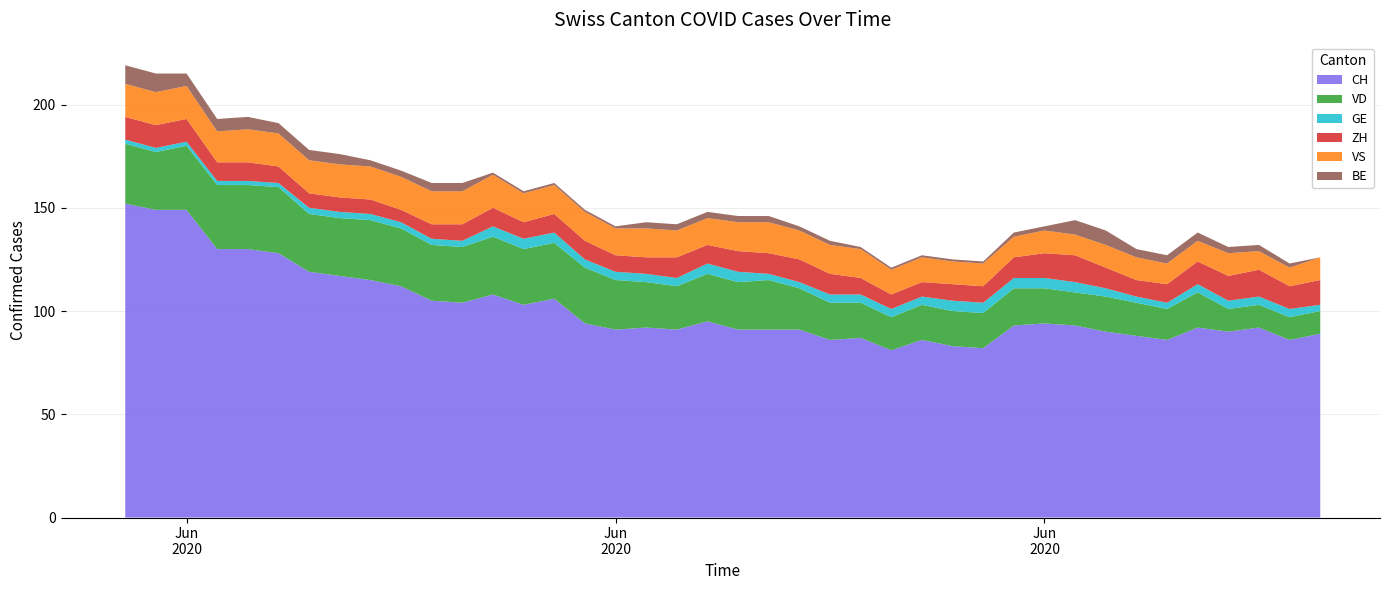

Reading left to right, transcribe all the data shown in this chart.

CH: 0=152	1=149	2=149	3=130	4=130	5=128	6=119	7=117	8=115	9=112	10=105	11=104	12=108	13=103	14=106	15=94	16=91	17=92	18=91	19=95	20=91	21=91	22=91	23=86	24=87	25=81	26=86	27=83	28=82	29=93	30=94	31=93	32=90	33=88	34=86	35=92	36=90	37=92	38=86	39=89
VD: 0=29	1=28	2=31	3=31	4=31	5=32	6=28	7=28	8=29	9=28	10=27	11=27	12=28	13=27	14=27	15=27	16=24	17=22	18=21	19=23	20=23	21=24	22=20	23=18	24=17	25=16	26=17	27=17	28=17	29=18	30=17	31=16	32=17	33=16	34=15	35=17	36=11	37=11	38=11	39=11
GE: 0=2	1=2	2=2	3=2	4=2	5=2	6=3	7=3	8=3	9=3	10=3	11=3	12=5	13=5	14=5	15=4	16=4	17=4	18=4	19=5	20=5	21=3	22=3	23=4	24=4	25=4	26=4	27=5	28=5	29=5	30=5	31=5	32=4	33=3	34=3	35=4	36=4	37=4	38=4	39=3
ZH: 0=11	1=11	2=11	3=9	4=9	5=8	6=7	7=7	8=7	9=6	10=7	11=8	12=9	13=8	14=9	15=9	16=8	17=8	18=10	19=9	20=10	21=10	22=11	23=10	24=8	25=7	26=7	27=8	28=8	29=10	30=12	31=13	32=10	33=8	34=9	35=11	36=12	37=13	38=11	39=12
VS: 0=16	1=16	2=16	3=15	4=16	5=16	6=16	7=16	8=16	9=16	10=16	11=16	12=16	13=14	14=14	15=14	16=13	17=14	18=13	19=13	20=14	21=15	22=14	23=14	24=14	25=12	26=12	27=11	28=11	29=10	30=11	31=10	32=11	33=11	34=10	35=10	36=11	37=9	38=9	39=11
BE: 0=9	1=9	2=6	3=6	4=6	5=5	6=5	7=5	8=3	9=3	10=4	11=4	12=1	13=1	14=1	15=1	16=1	17=3	18=3	19=3	20=3	21=3	22=2	23=2	24=1	25=1	26=1	27=1	28=1	29=2	30=2	31=7	32=7	33=4	34=4	35=4	36=3	37=3	38=2	39=0